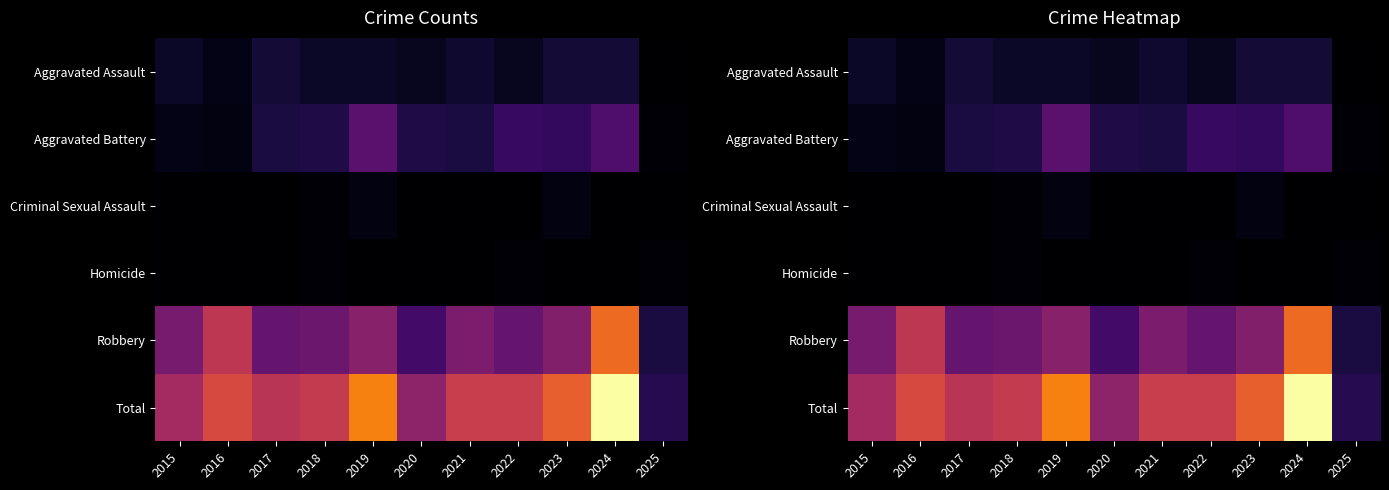

The value of Total at 2017 is 54. True or false?

False